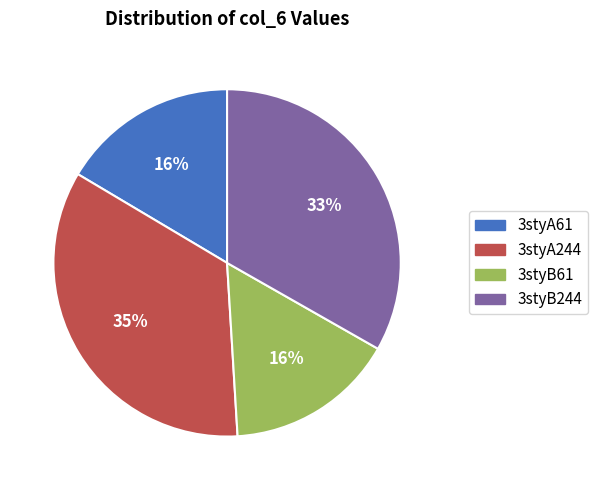

Approximately how many times larger is the value at 3styA61 compared to 3styA244?

0.5